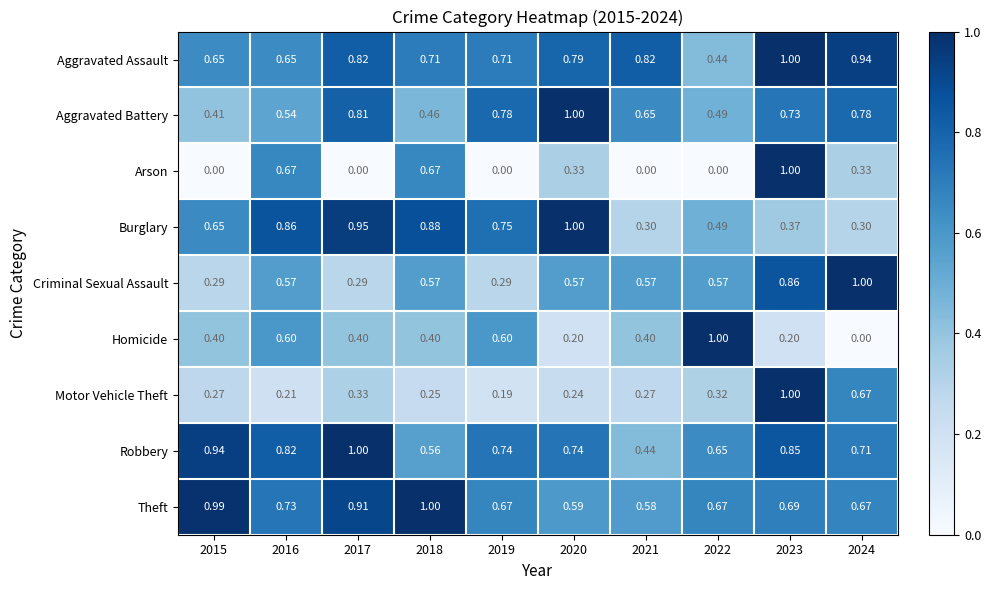

Which series has the largest total across all categories?

Aggravated Assault